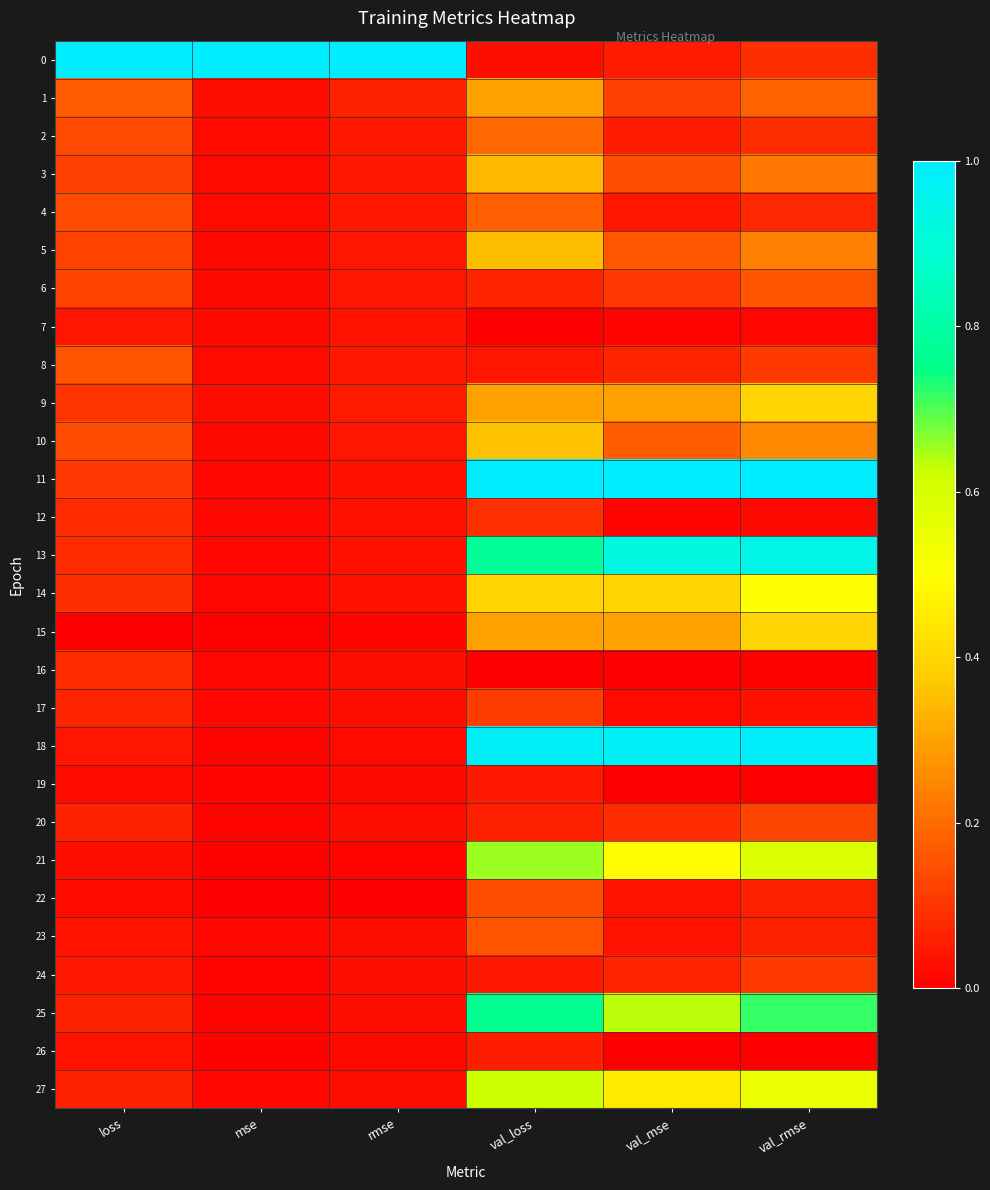

Count the number of categories in the chart.

6